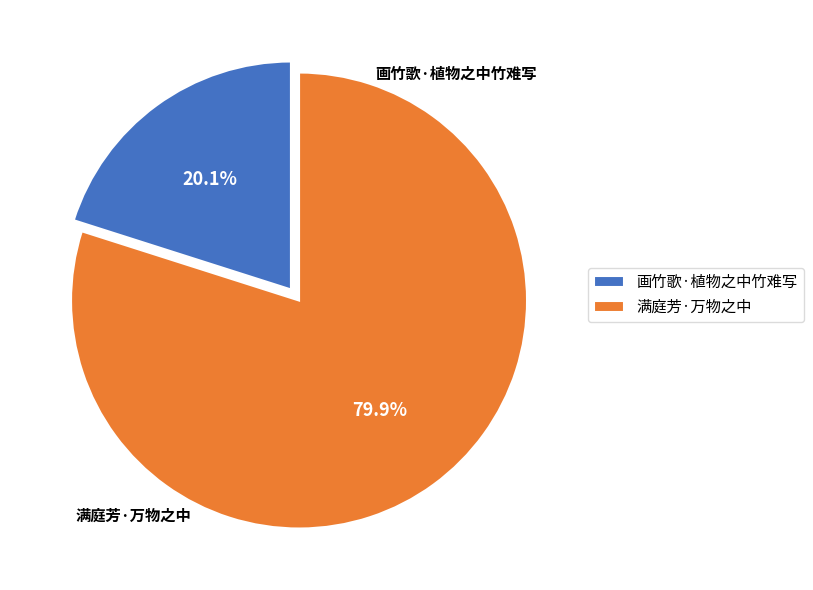

Count the number of slices in the pie.

2